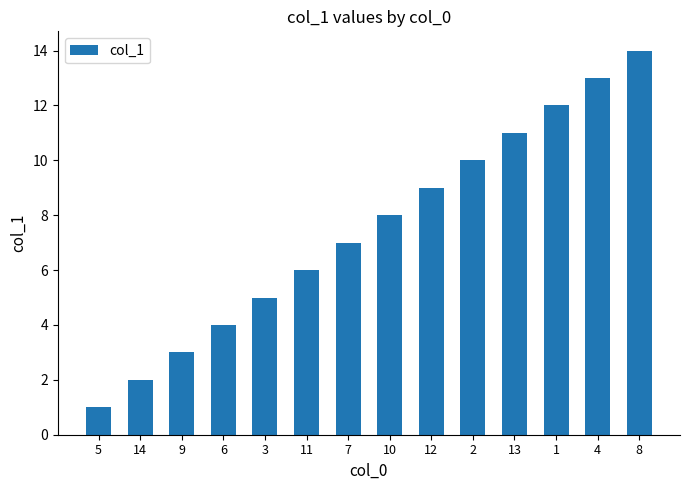

Is it true that the value at 6 is 6?

False